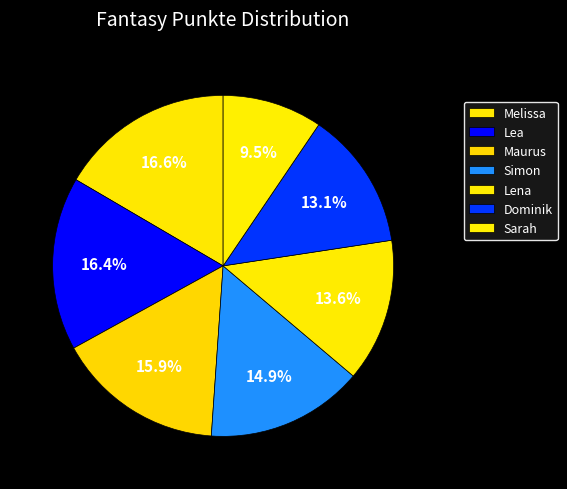

Between Lena and Sarah, which is larger?

Lena